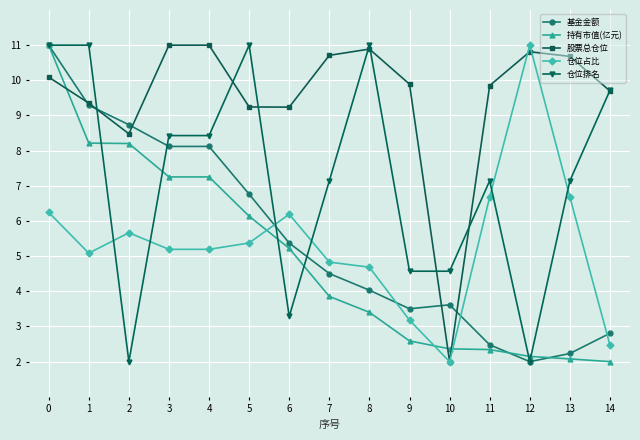

What is the value of the 仓位占比 point at the 1st from the left?

6.2